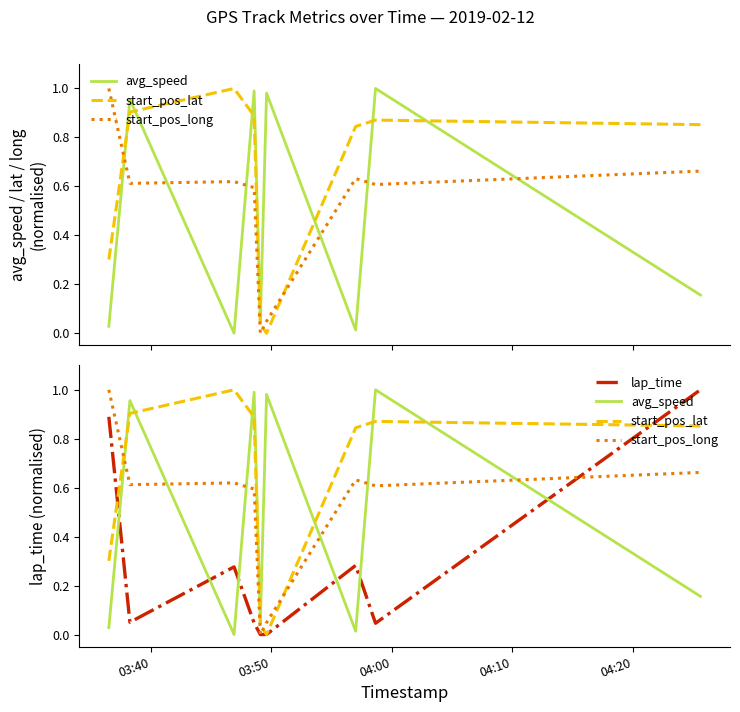

How many interior local peaks does the start_pos_long series have?

2